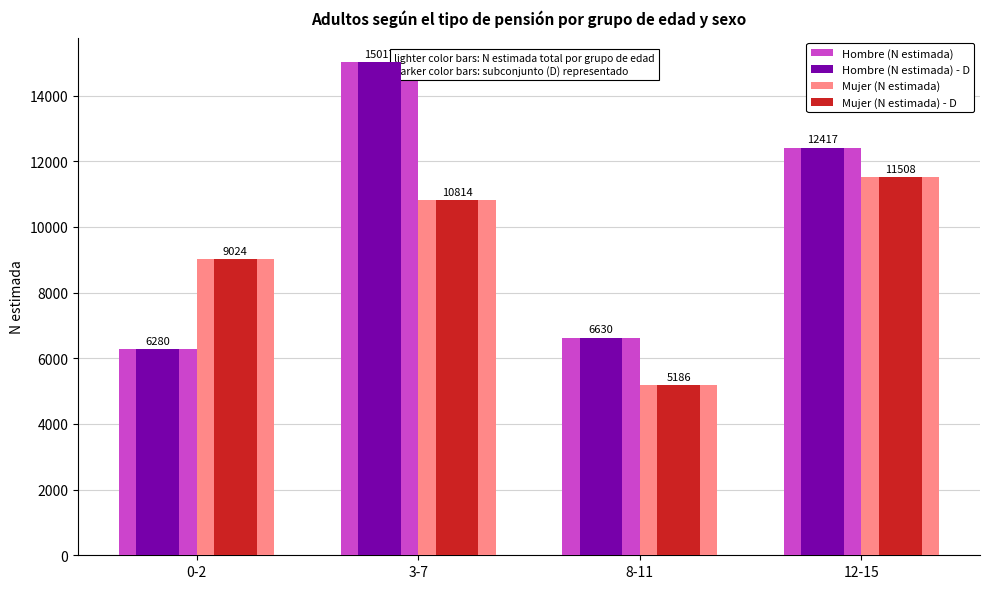

Rank the categories by Hombre (N estimada) - D value from highest to lowest.

3-7, 12-15, 8-11, 0-2